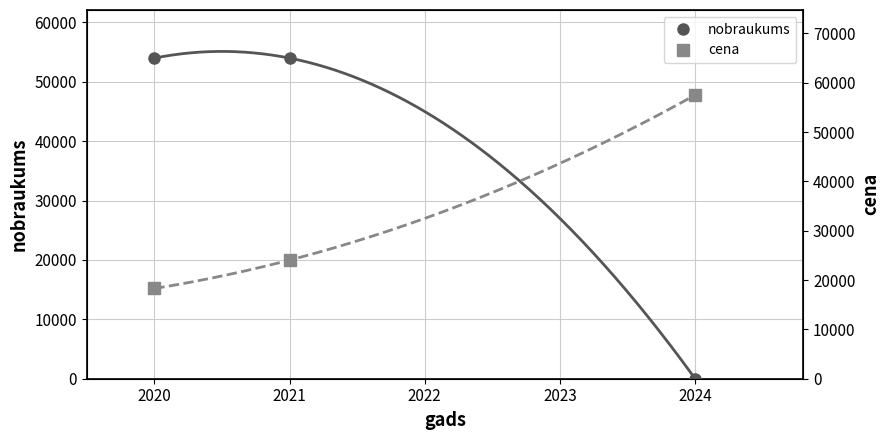

What is the highest value of the nobraukums series?

54000